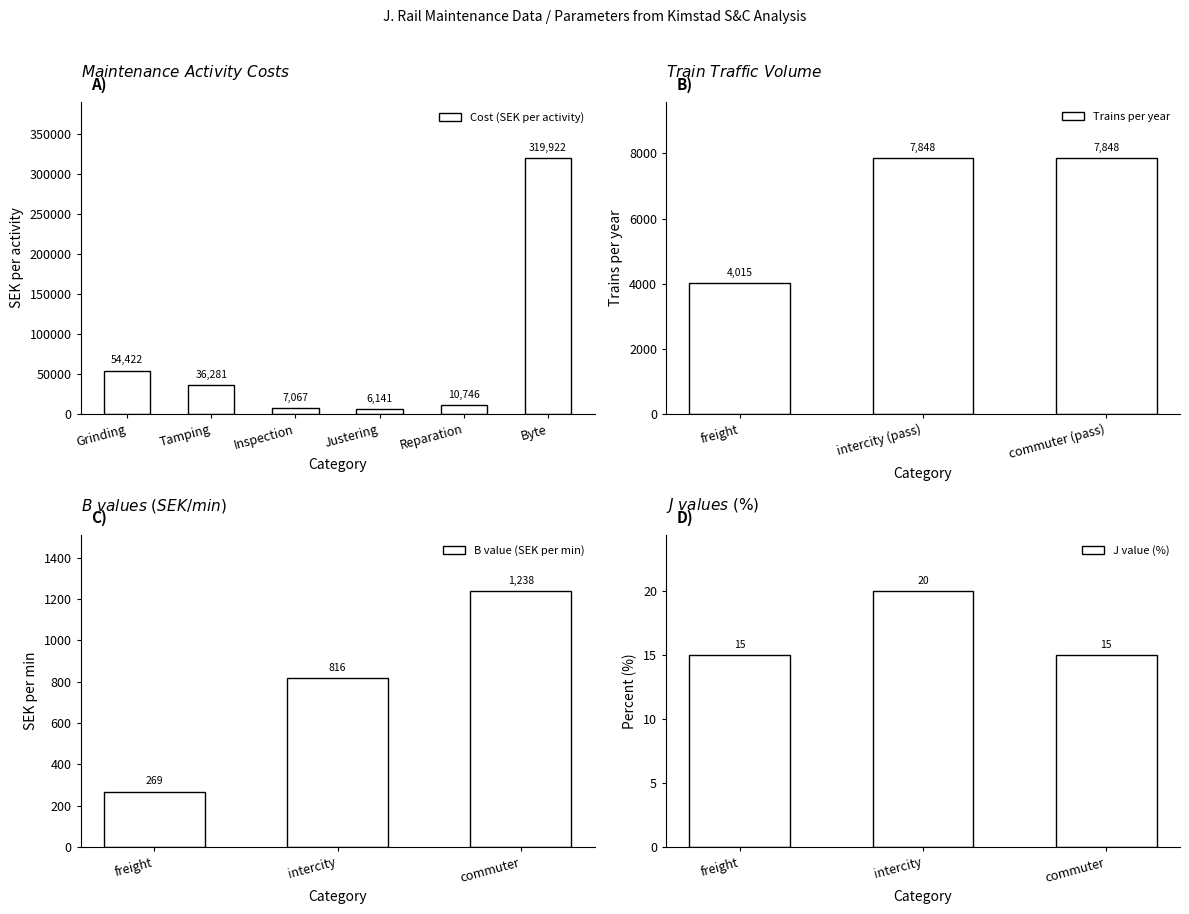

Are the bars horizontal?

No